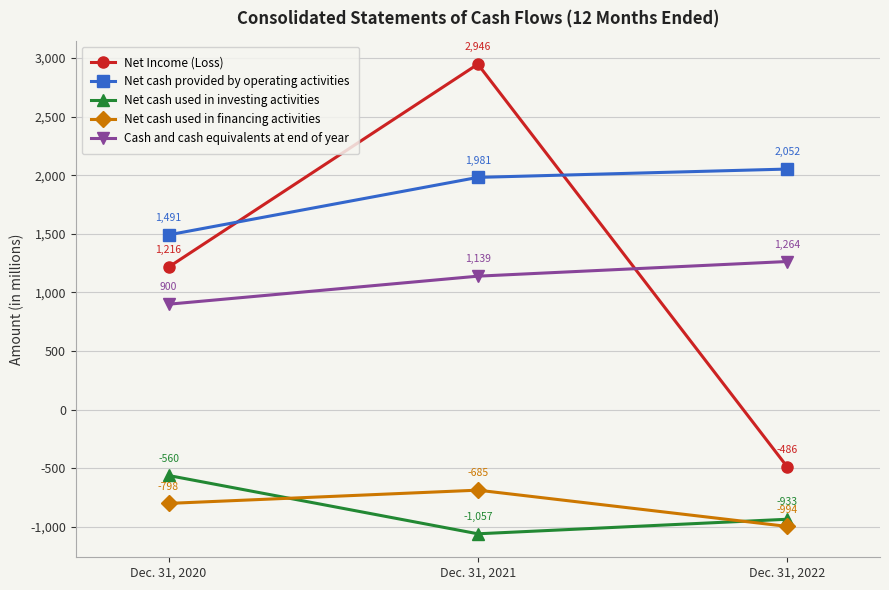

Is the value of Net Income (Loss) at Dec. 31, 2022 greater than the value of Cash and cash equivalents at end of year at Dec. 31, 2022?

No